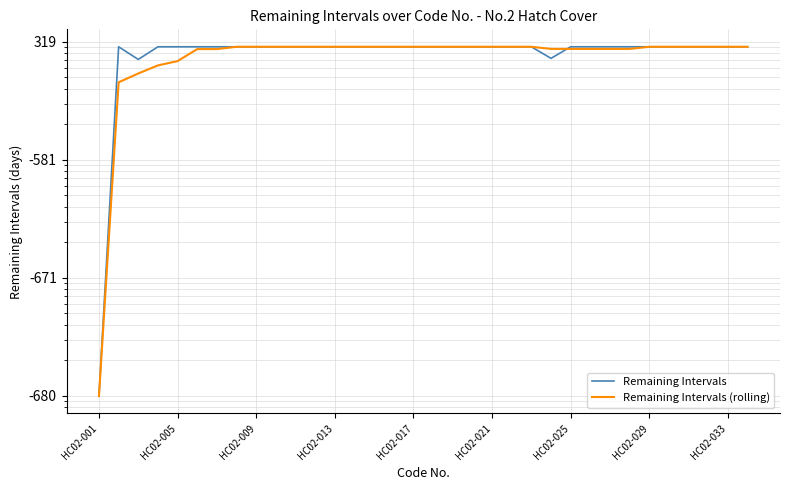

What are all the series names shown in the legend?

Remaining Intervals, Remaining Intervals (rolling)